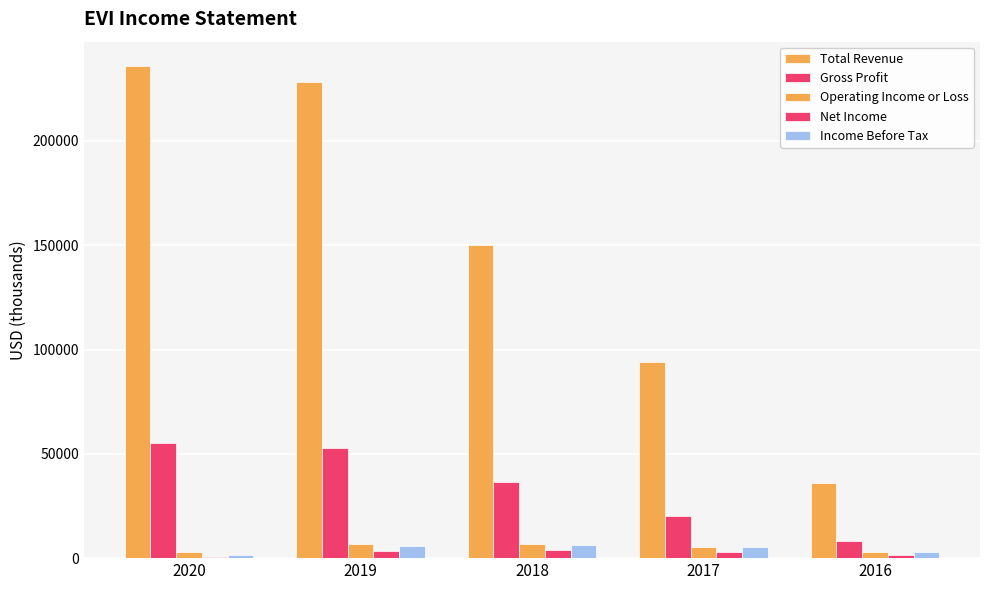

Which category has the highest value in the Operating Income or Loss series?

2019